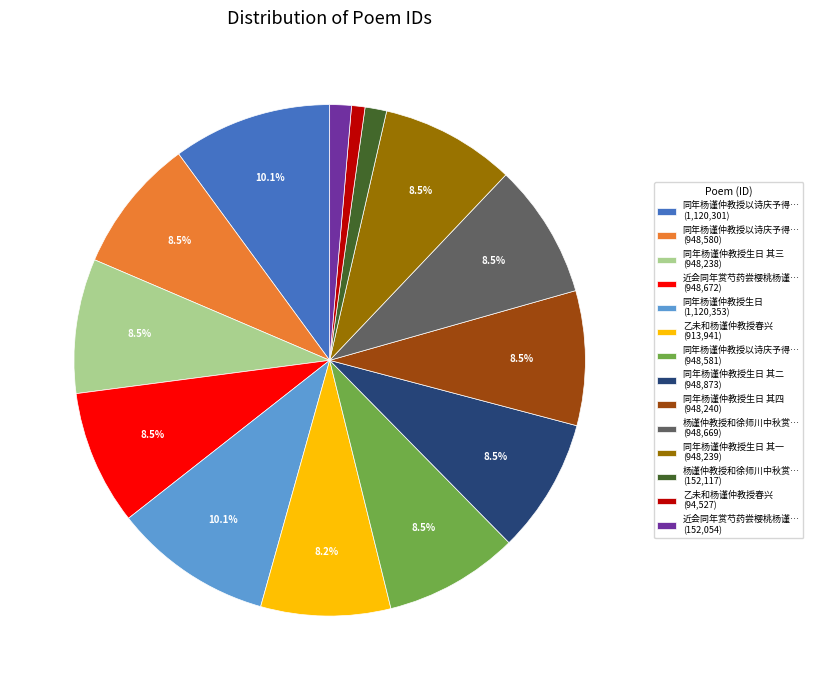

How many segments does this pie chart have?

14